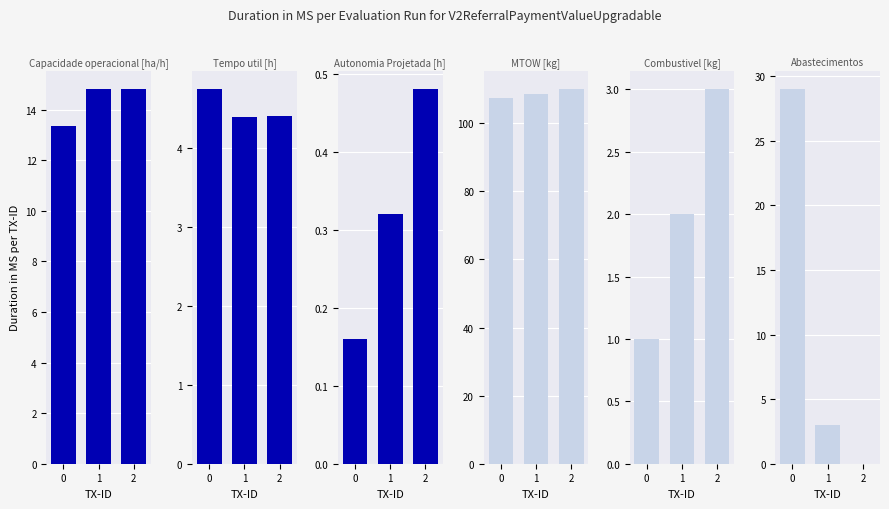

Is the value of Combustivel [kg] at 0 greater than the value of Autonomia Projetada [h] at 1?

Yes